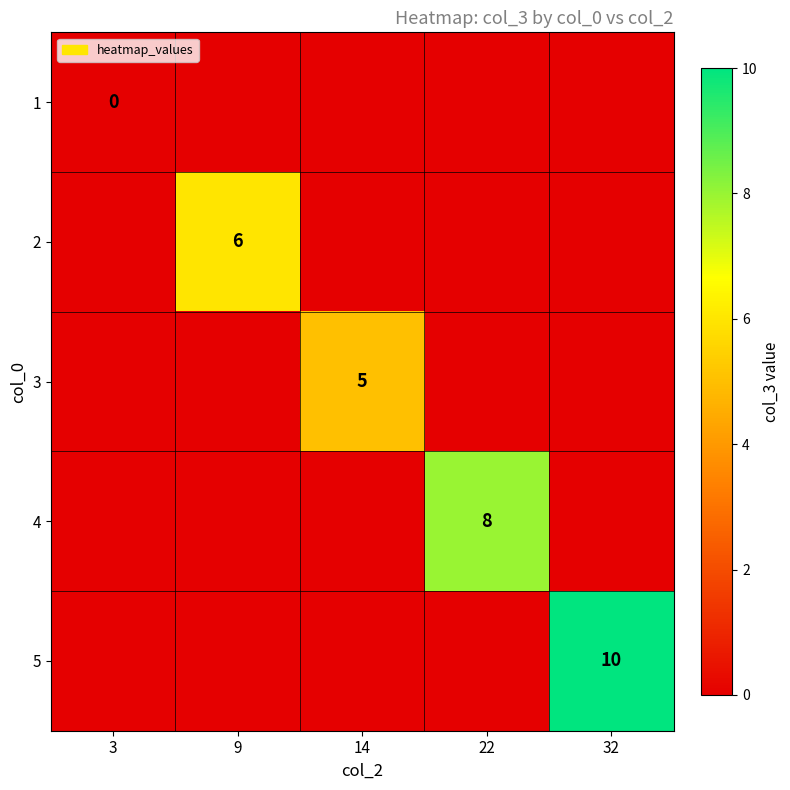

Is it true that 5 equals 16 at 32?

False